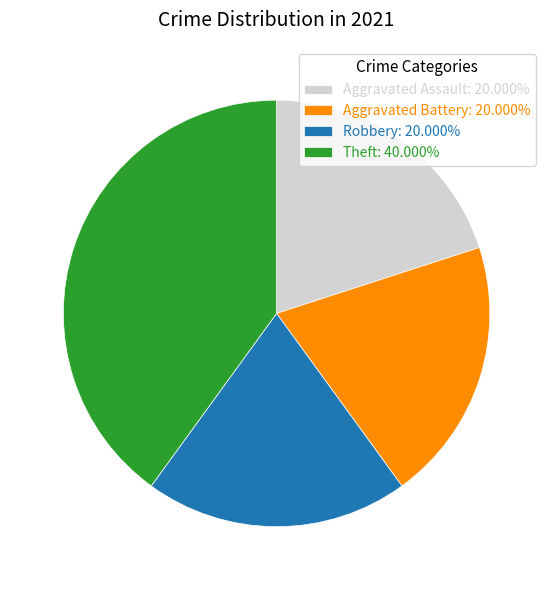

Approximately how many times larger is the value at Theft: 40.000% compared to Aggravated Assault: 20.000%?

2.0